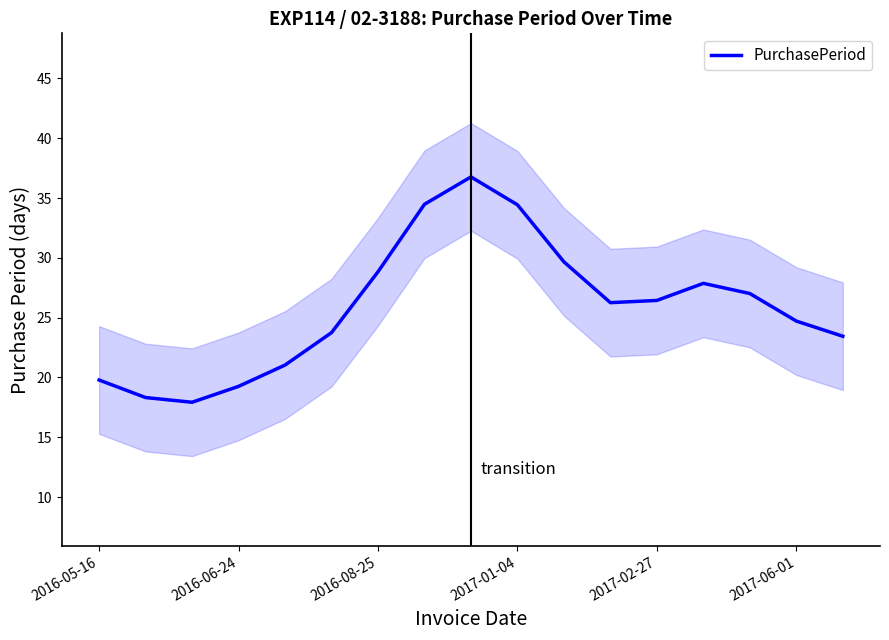

The value at 14 is 27.0. True or false?

True